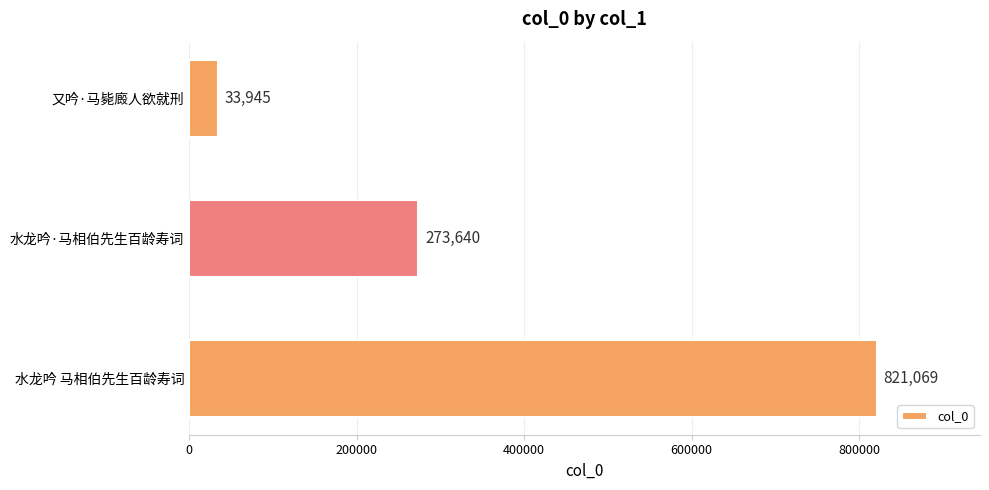

How many values are below 273640?

1